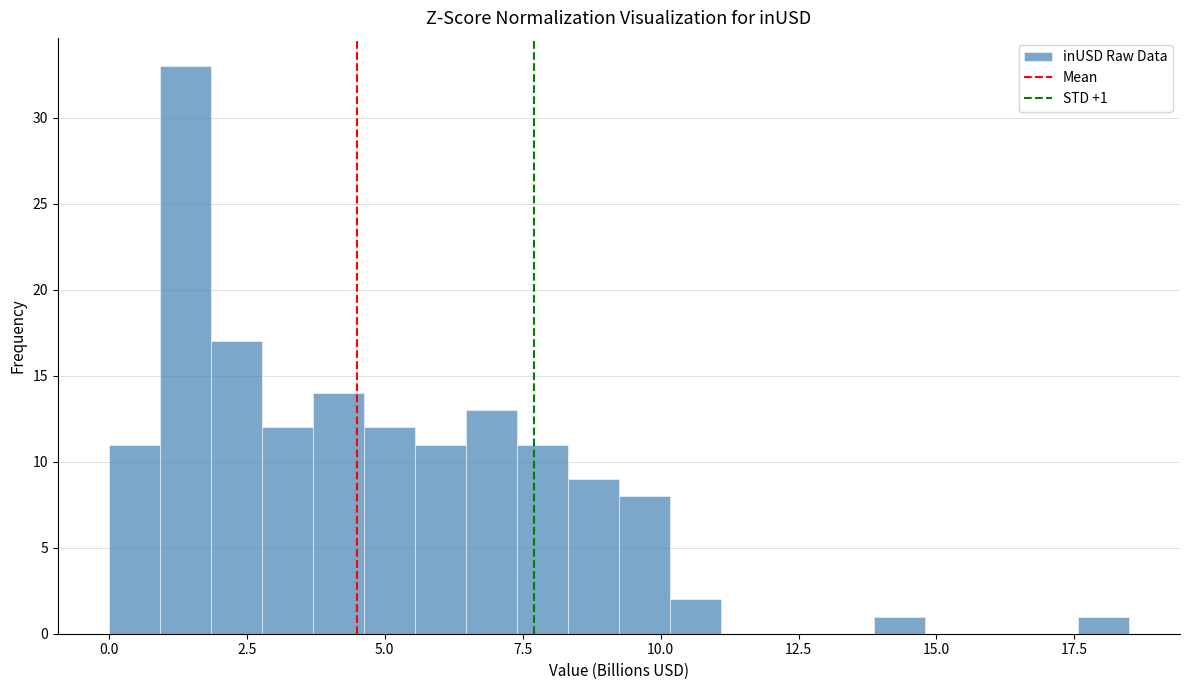

Around what value on the x-axis is the tallest bar? Give the approximate position of its centre, as read against the axis.

1.5